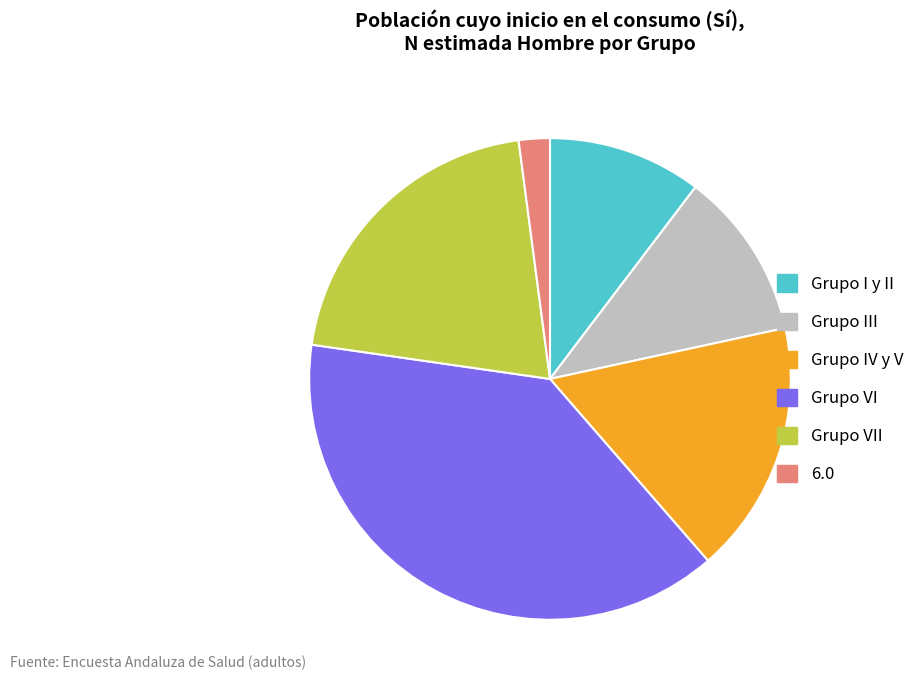

What is the smallest slice in the pie chart?

6.0